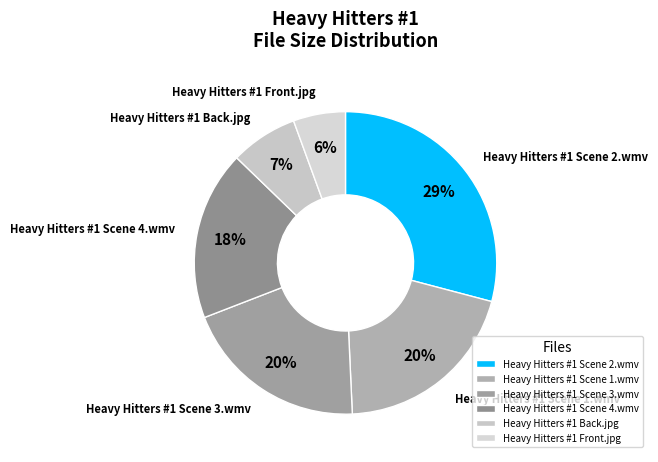

Is it true that Heavy Hitters #1 Scene 3.wmv is 11% of the pie?

False